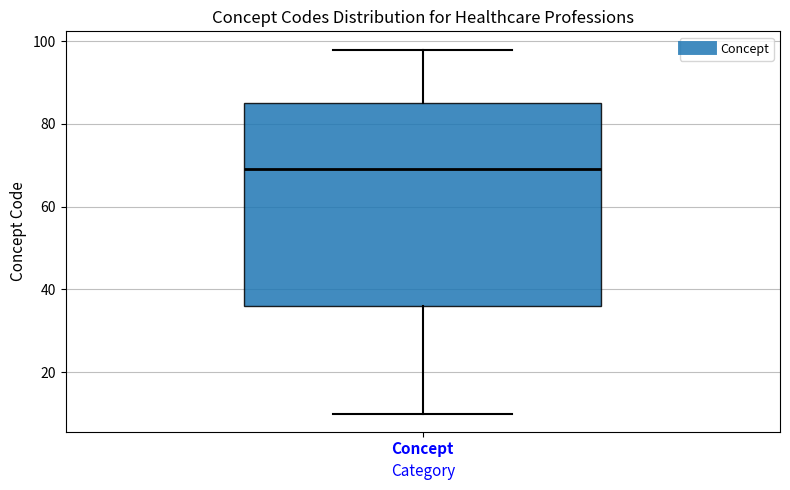

Where is the upper edge of the box for Concept on the y-axis? The values are not printed on the chart, so give them approximately, as read against the axis.

86